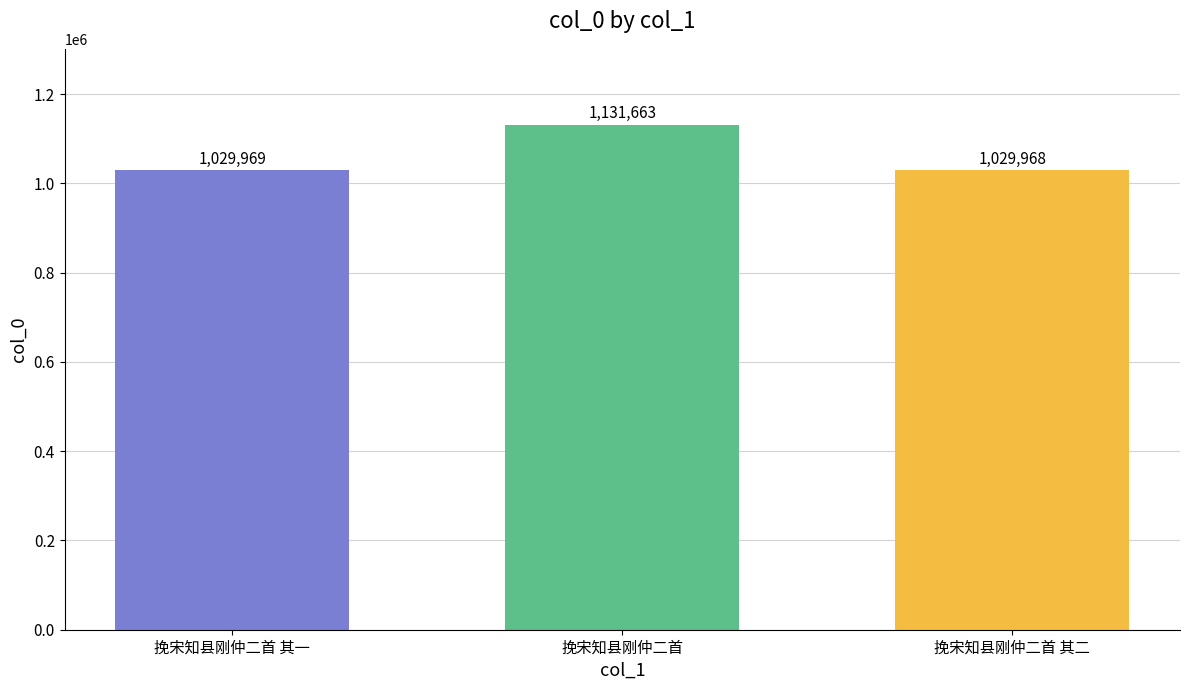

How many values are below 1029969?

1